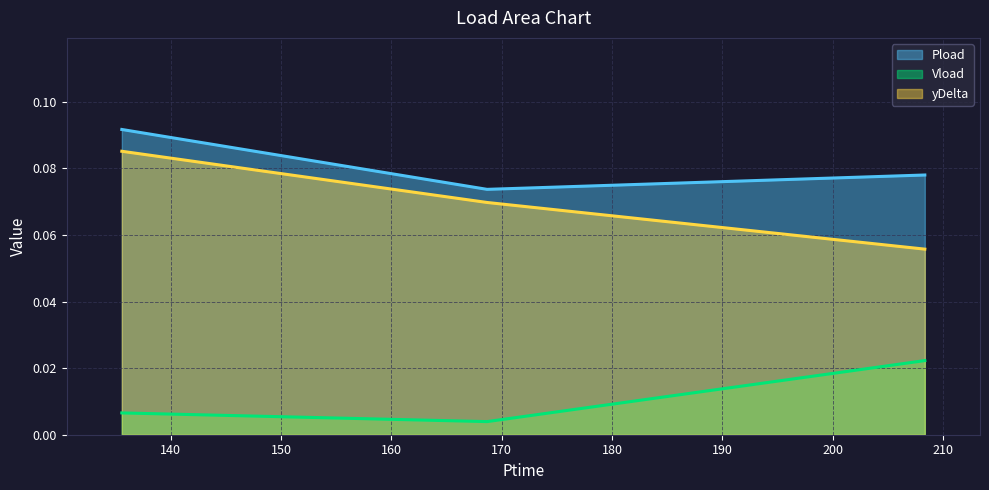

Reading right to left, transcribe all the data shown in this chart.

Pload: 208.338=0.1	168.672=0.1	135.576=0.1
Vload: 208.338=0.0	168.672=0.0	135.576=0.0
yDelta: 208.338=0.1	168.672=0.1	135.576=0.1